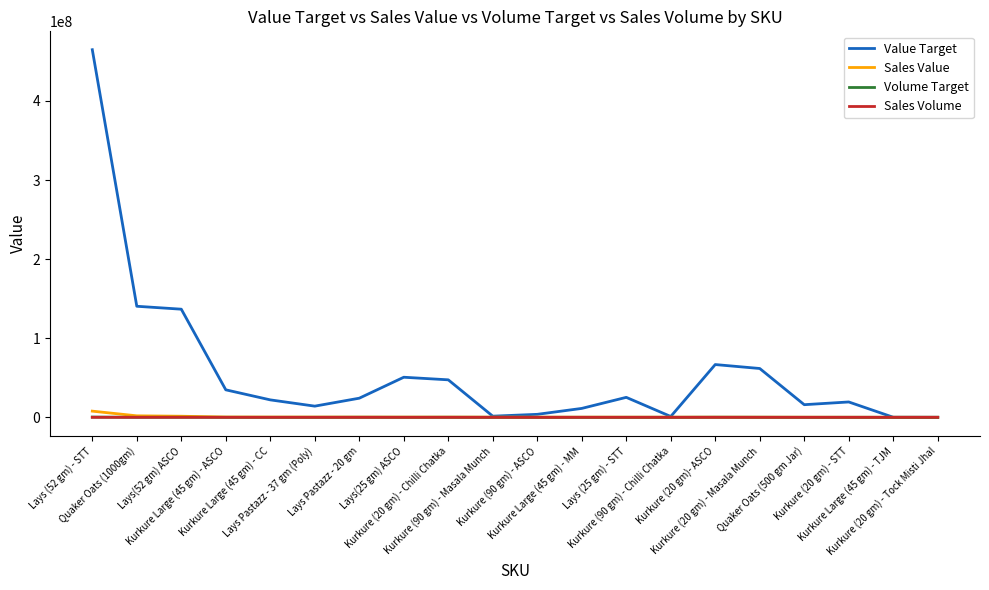

Which series has the largest range (max minus min)?

Value Target